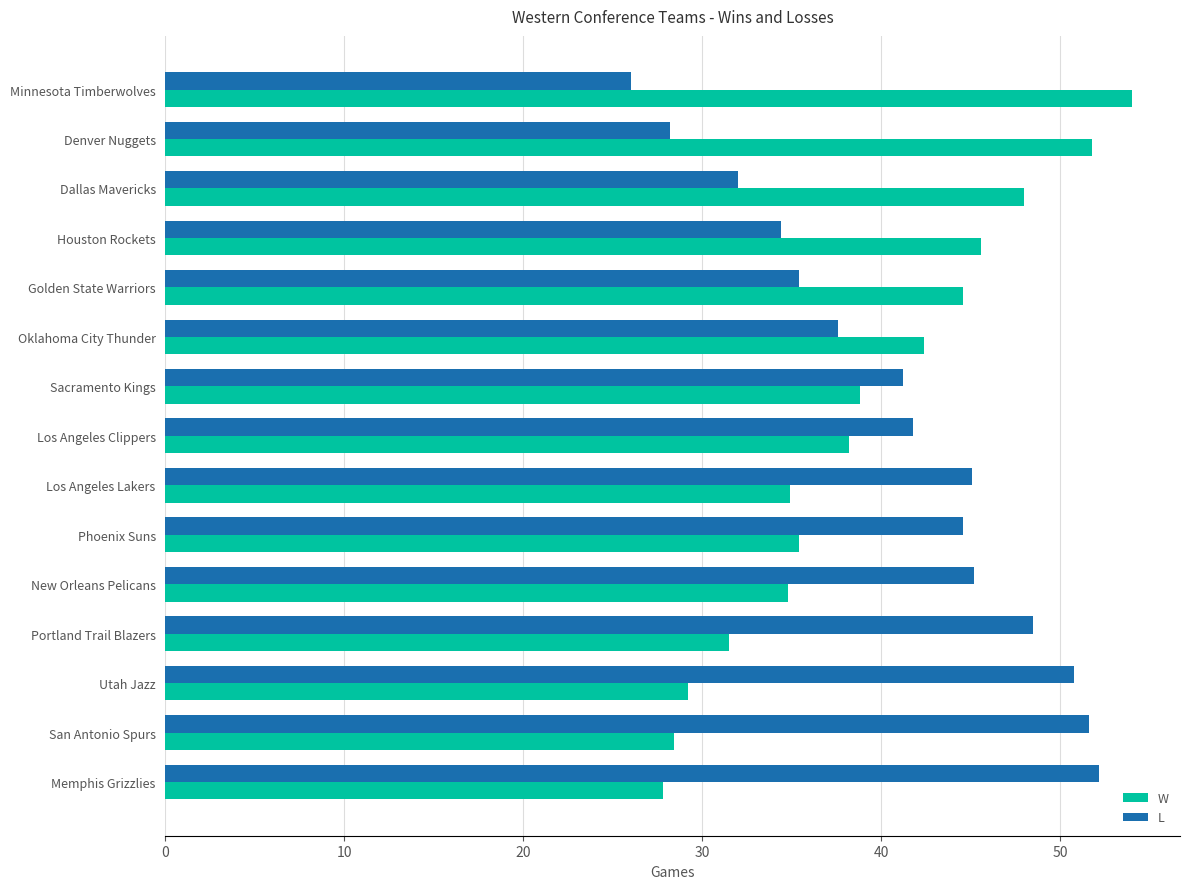

At how many categories does at least one series exceed 33?

15